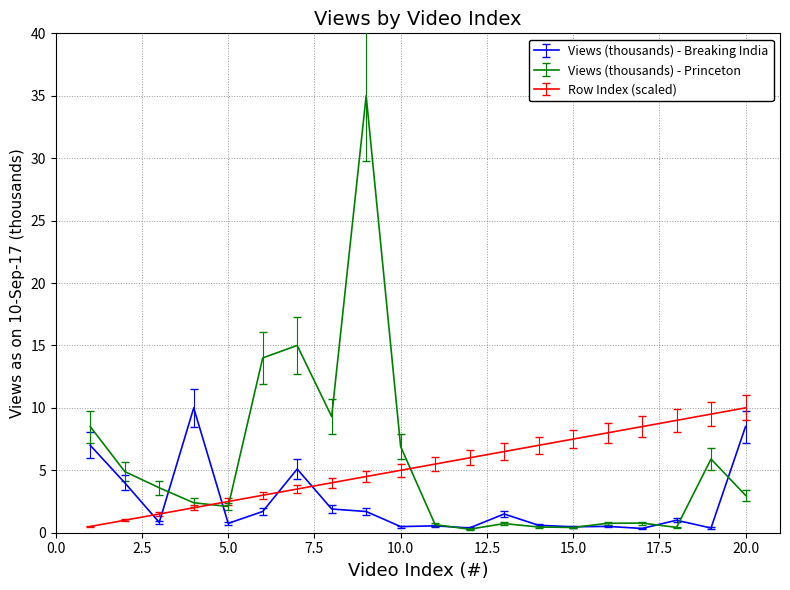

What is the greatest value displayed?

35.0